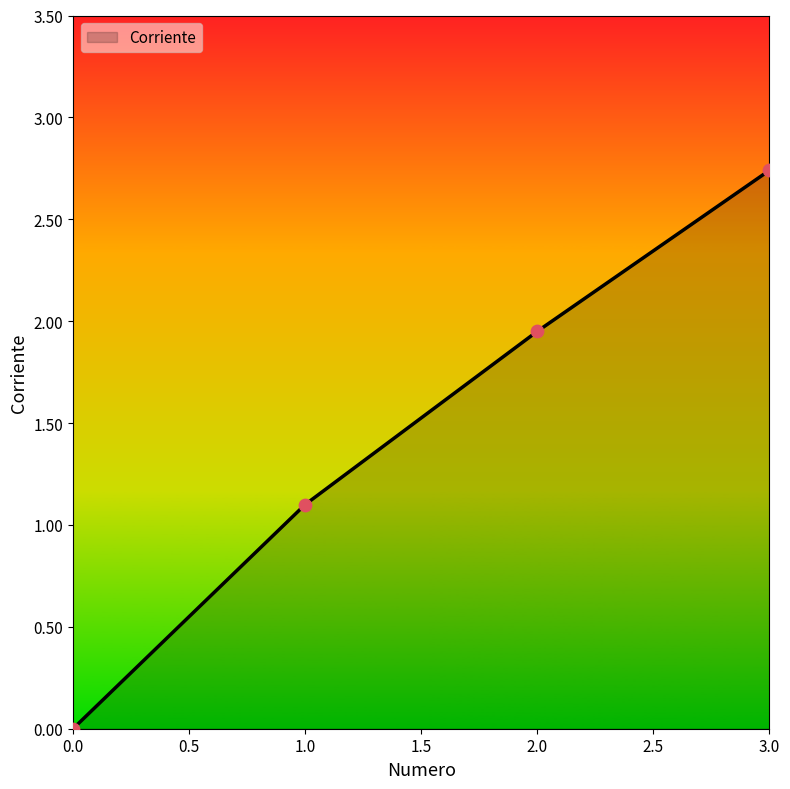

Approximately how many times larger is the value at 1.0 compared to 2.0?

0.6